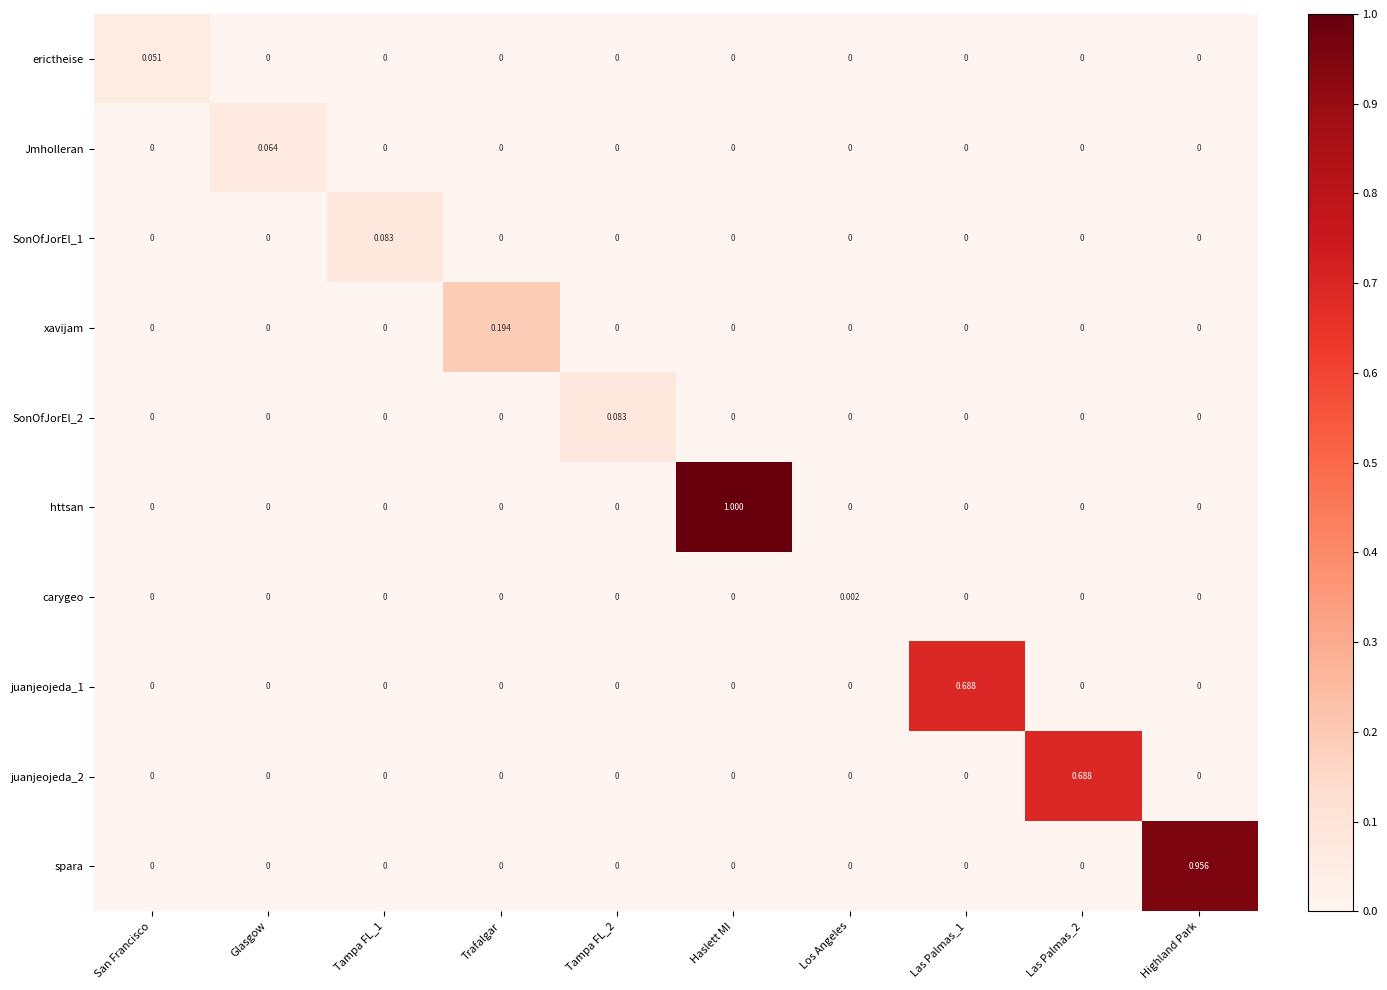

Which category has the highest value across all series?

Haslett MI